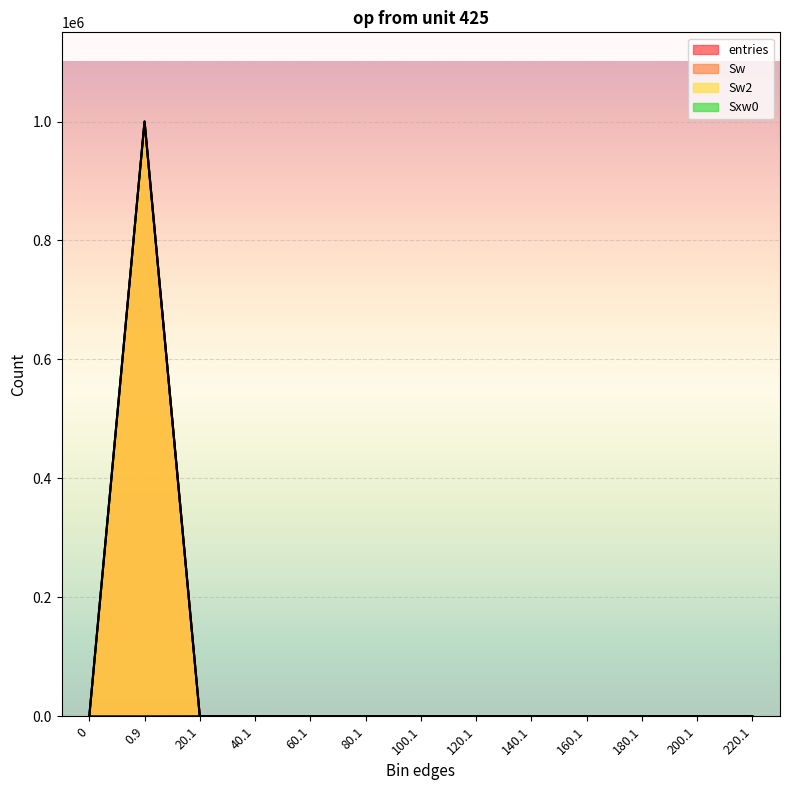

What is the average value of the entries series?

76923